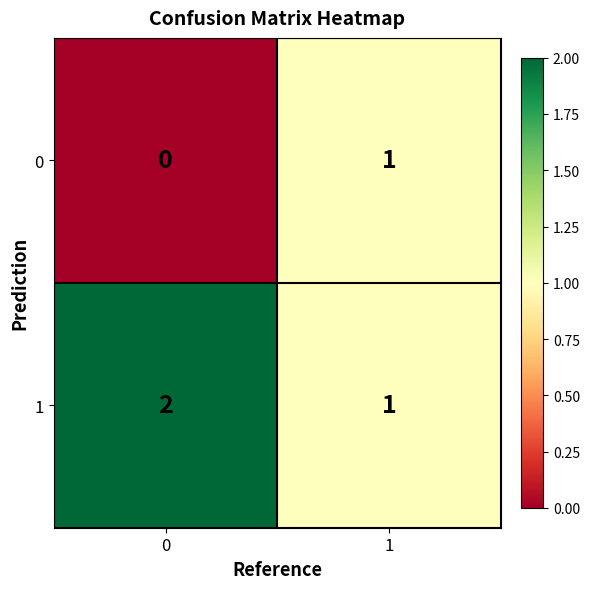

List the series in order of their peak value, highest first.

1, 0